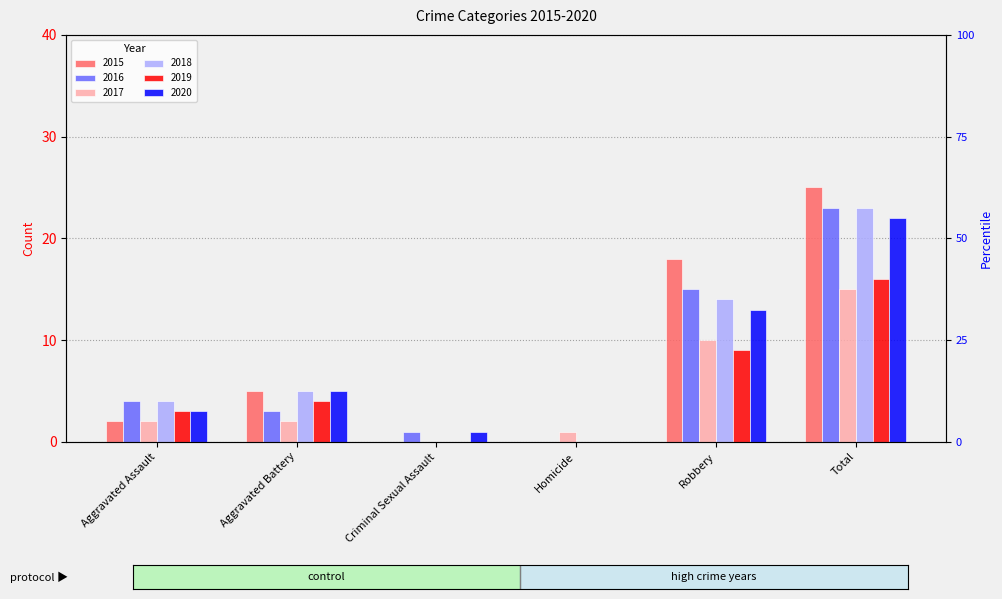

What are all the series names shown in the legend?

2015, 2016, 2017, 2018, 2019, 2020